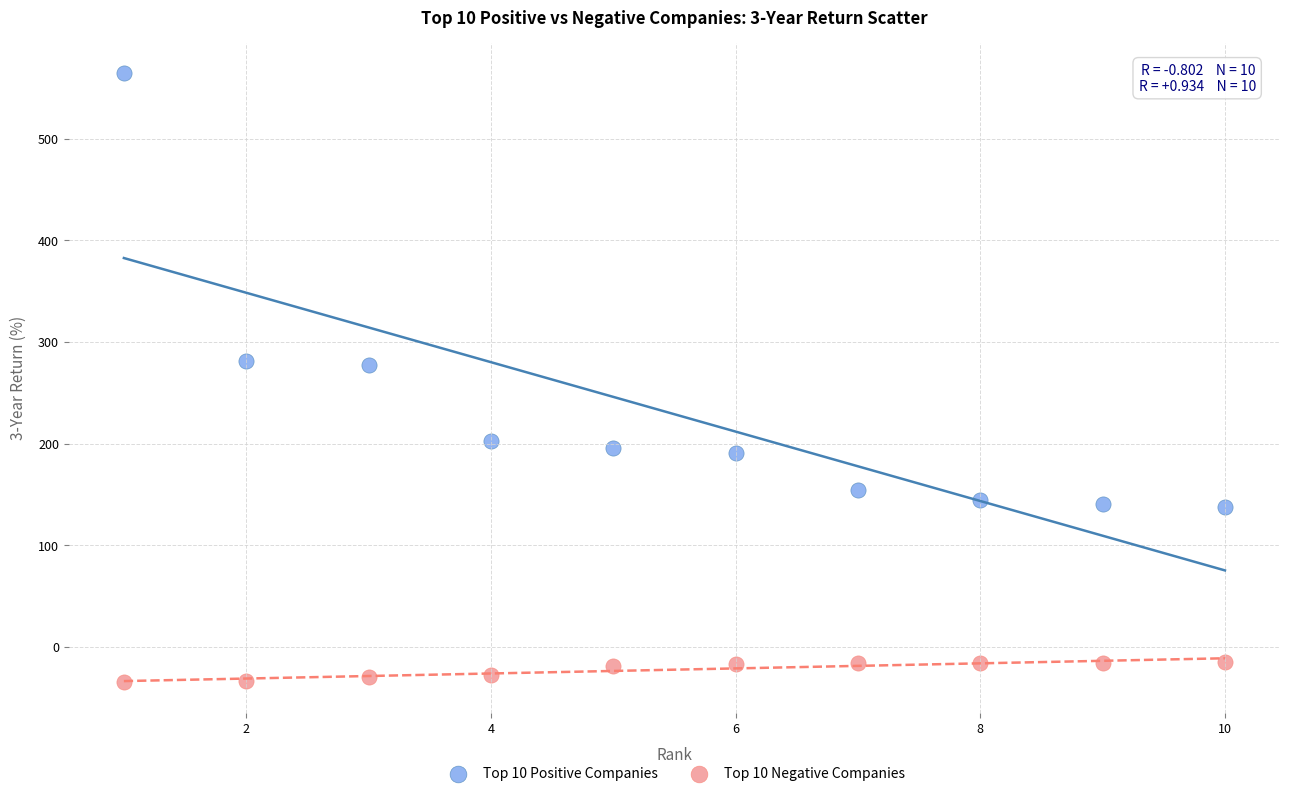

Which series has the widest spread of Y values?

Top 10 Positive Companies